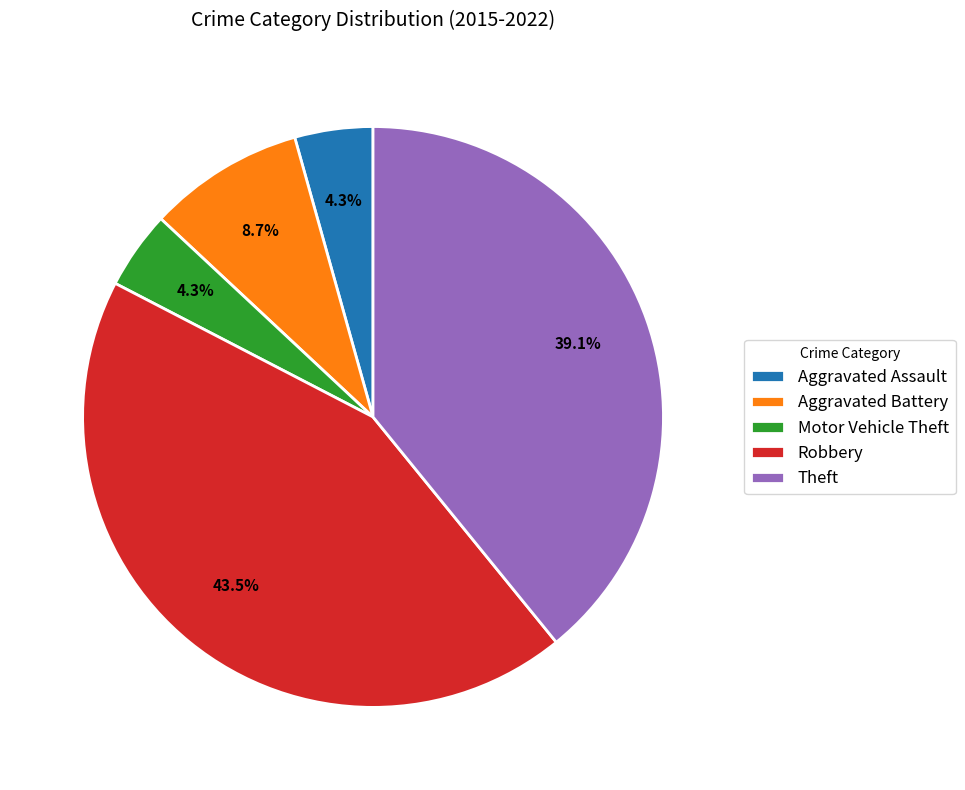

Is there a majority slice in this chart?

No